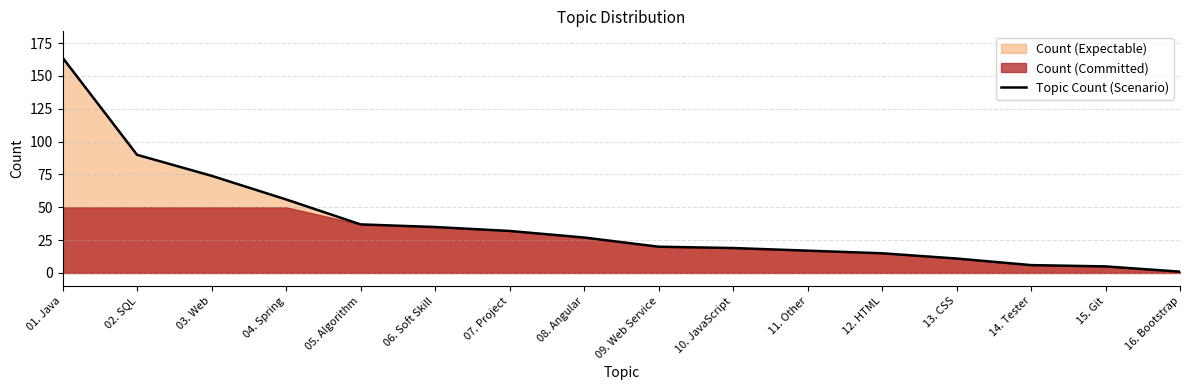

At which category does the chart reach its minimum across all series?

16. Bootstrap